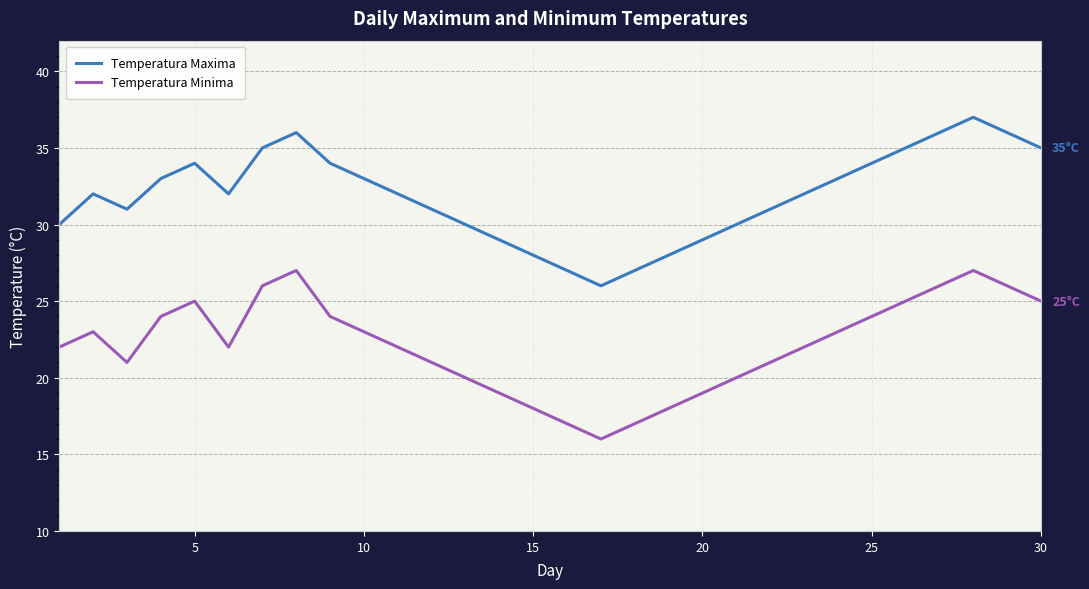

Which series has the largest total across all categories?

Temperatura Maxima